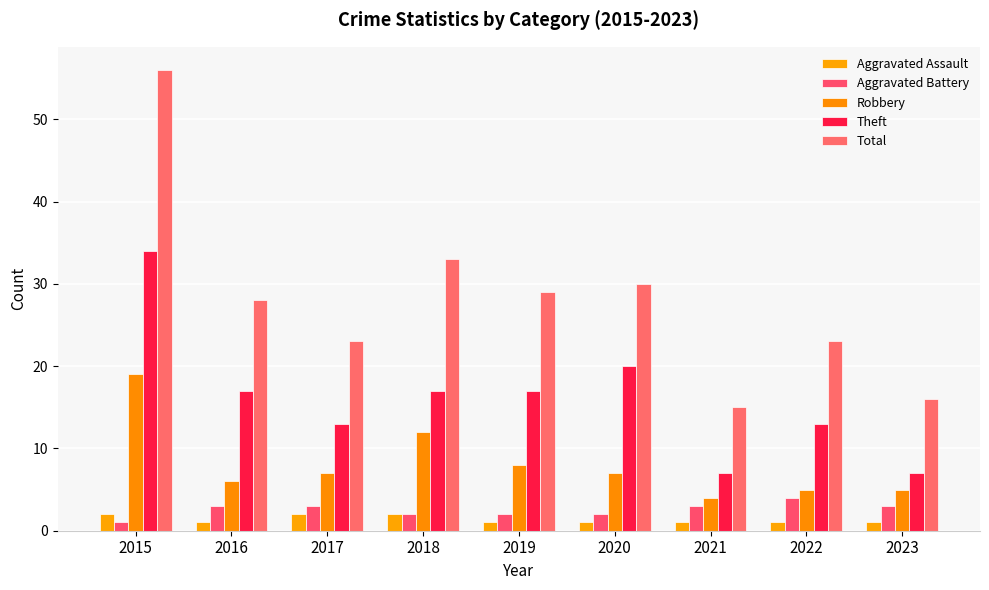

How many distinct data groups are displayed?

5